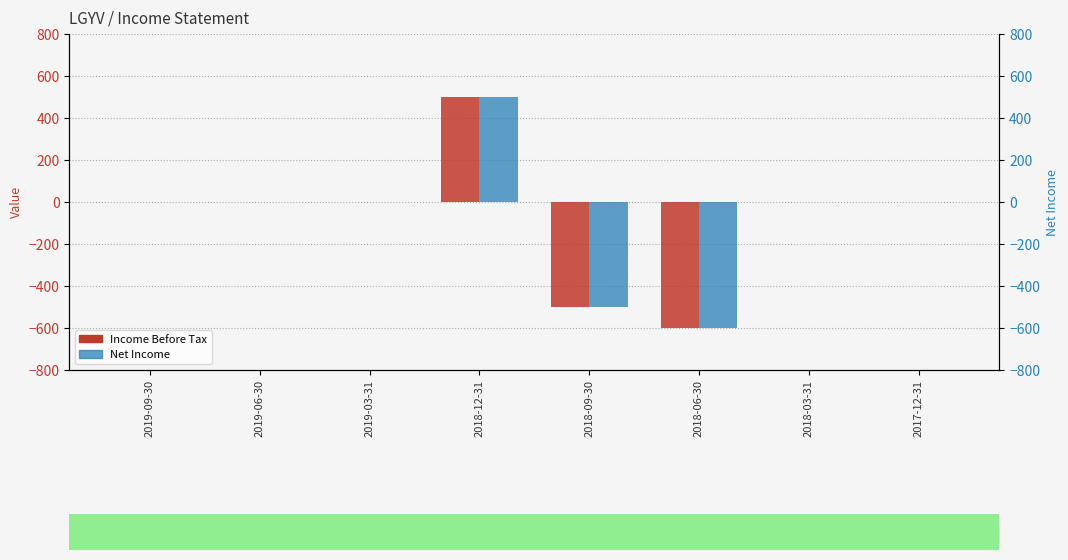

What are all the series names shown in the legend?

Income Before Tax, Net Income